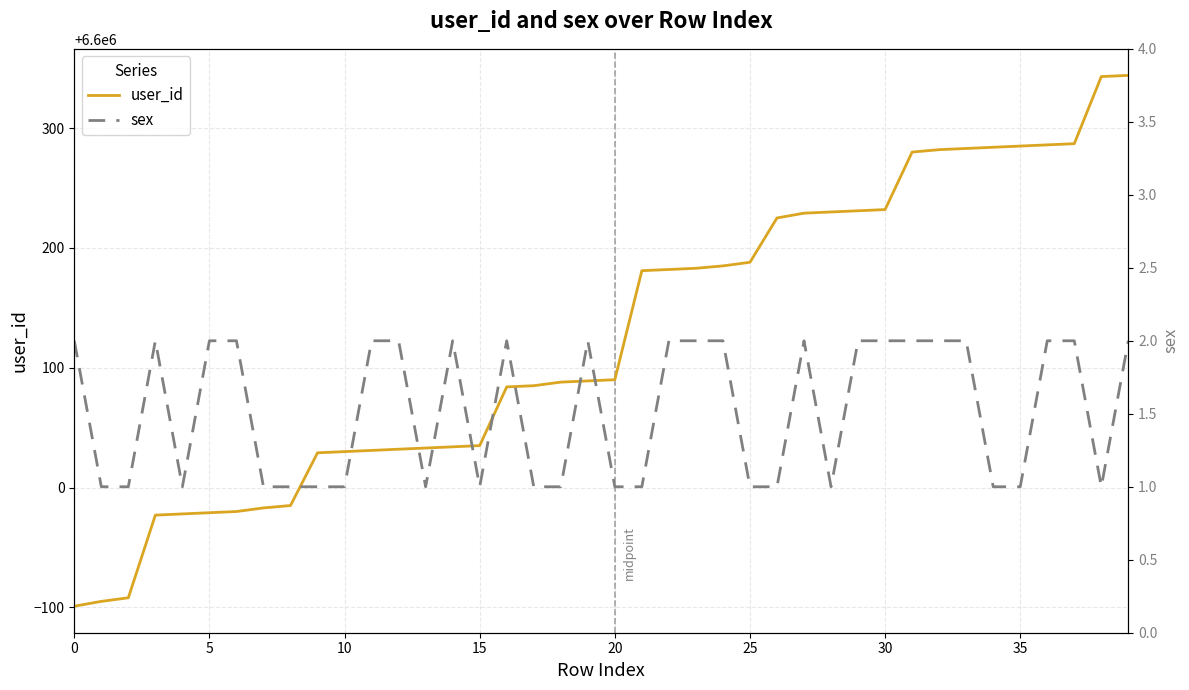

What is the total value across all series at 37?

6600289